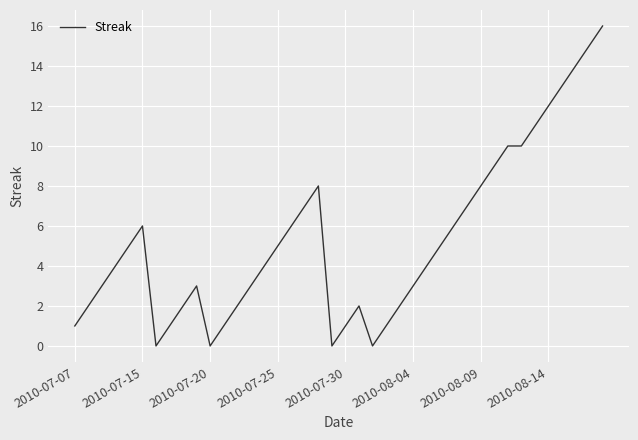

Does the chart display data point markers on the line(s)?

No